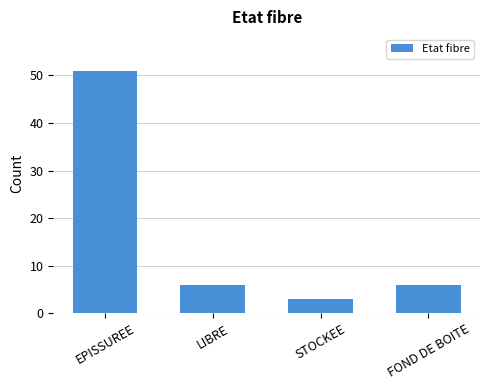

What is the smallest value displayed?

3